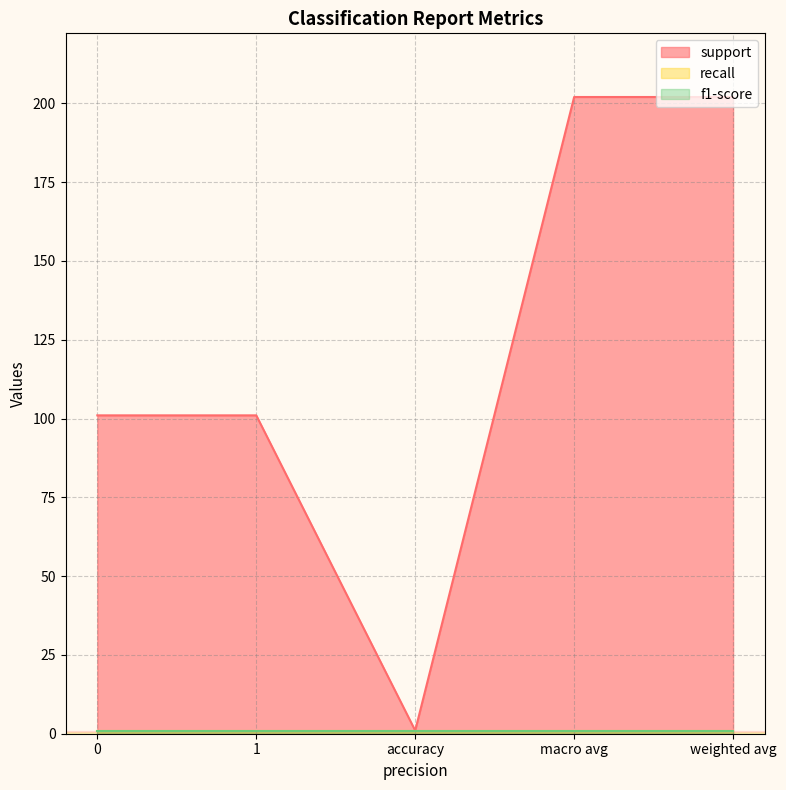

Is the value of recall at weighted avg greater than the value of f1-score at 1?

No